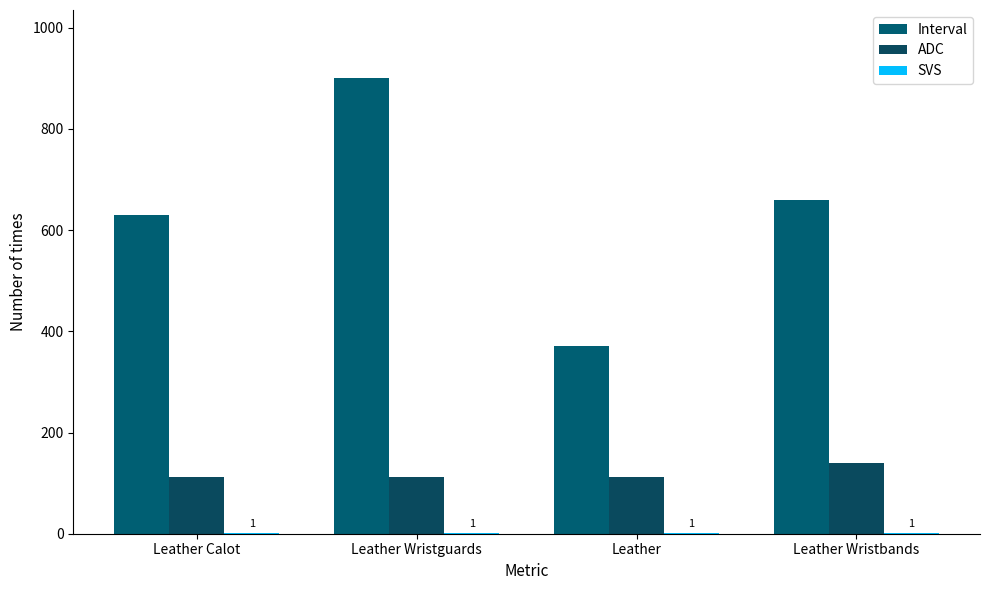

List the series in order of their peak value, lowest first.

SVS, ADC, Interval